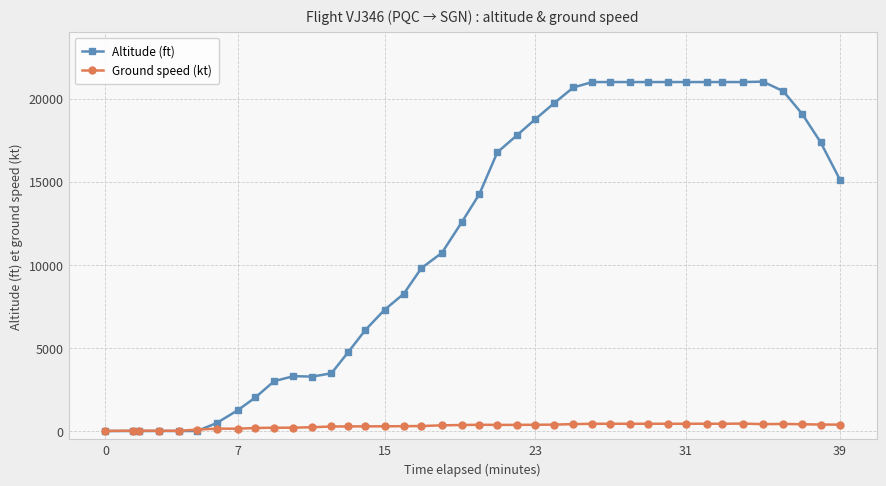

At how many categories does at least one series exceed 11660?

21